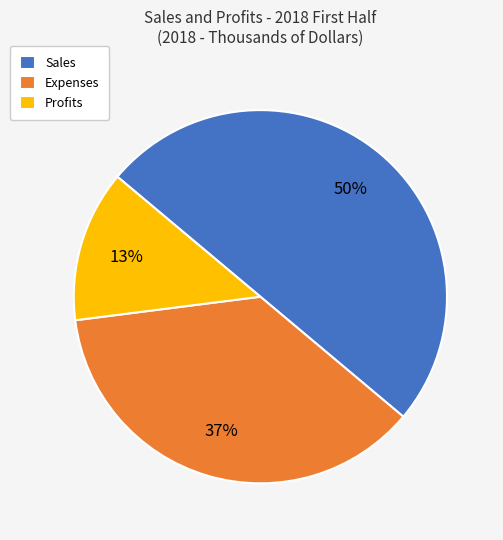

The Profits slice represents 1% of the pie. True or false?

False